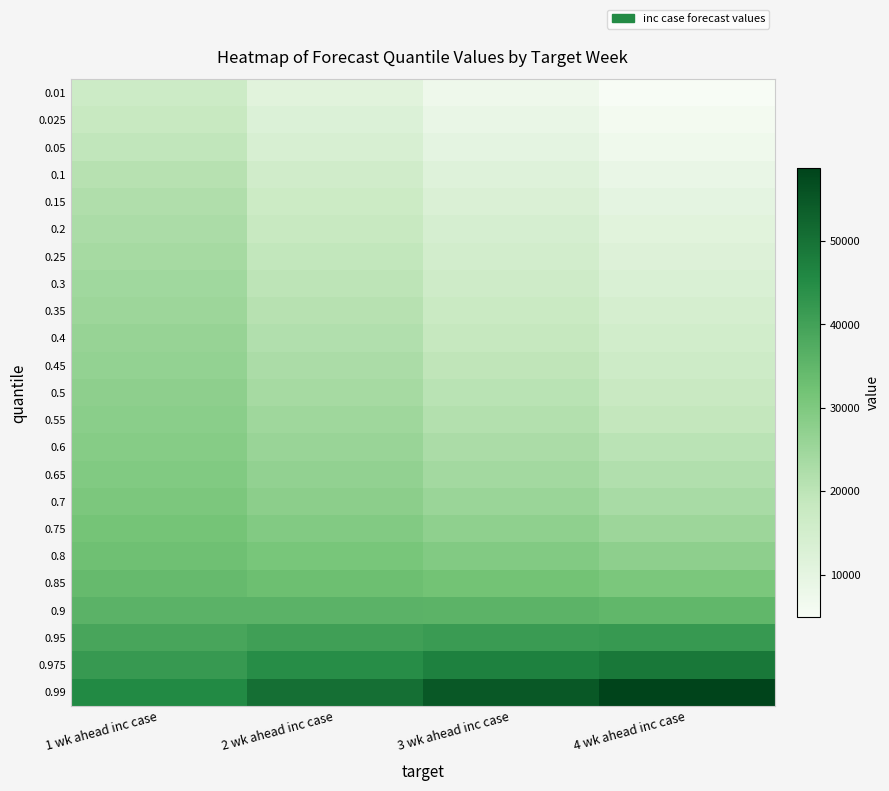

What is the spread (max minus min) of values at 2 wk ahead inc case?

39185